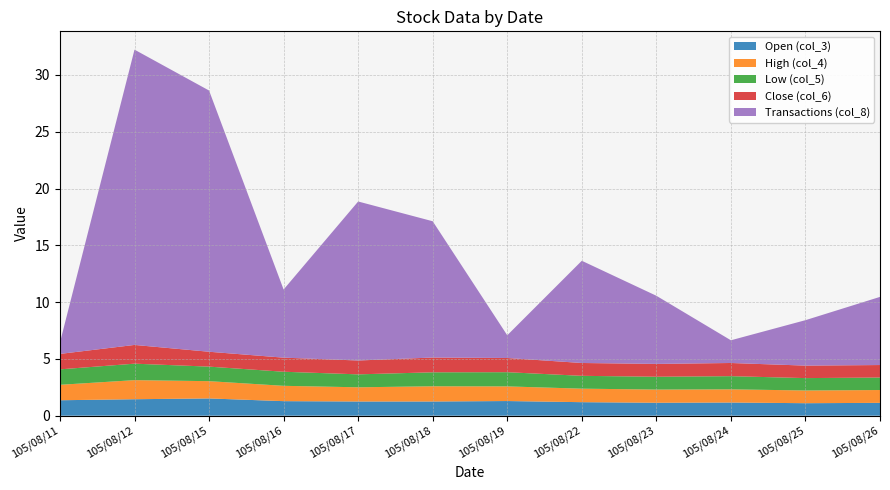

The Open (col_3) series shows 1.3 at 105/08/16. True or false?

True